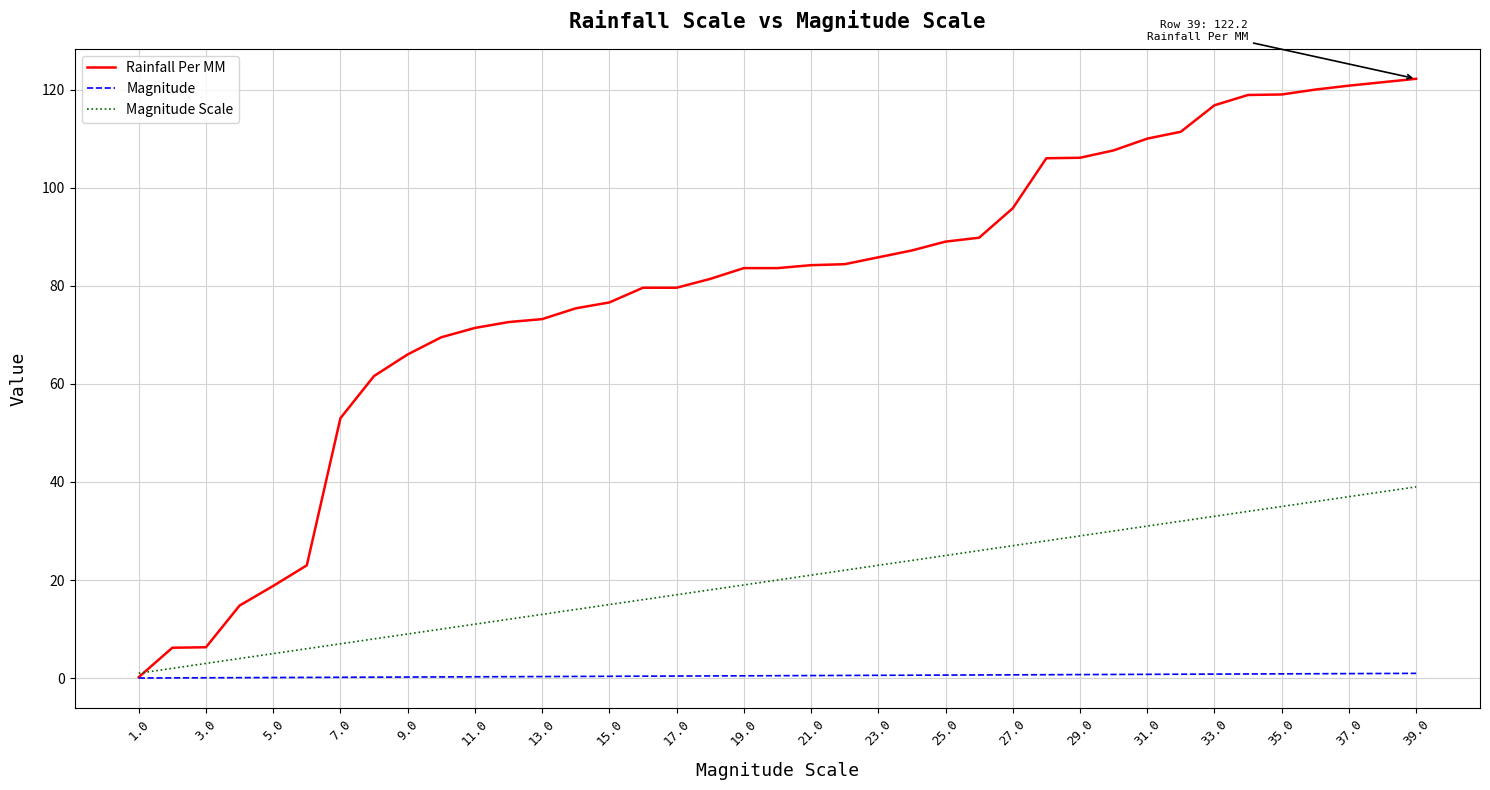

What is the greatest value displayed?

122.2